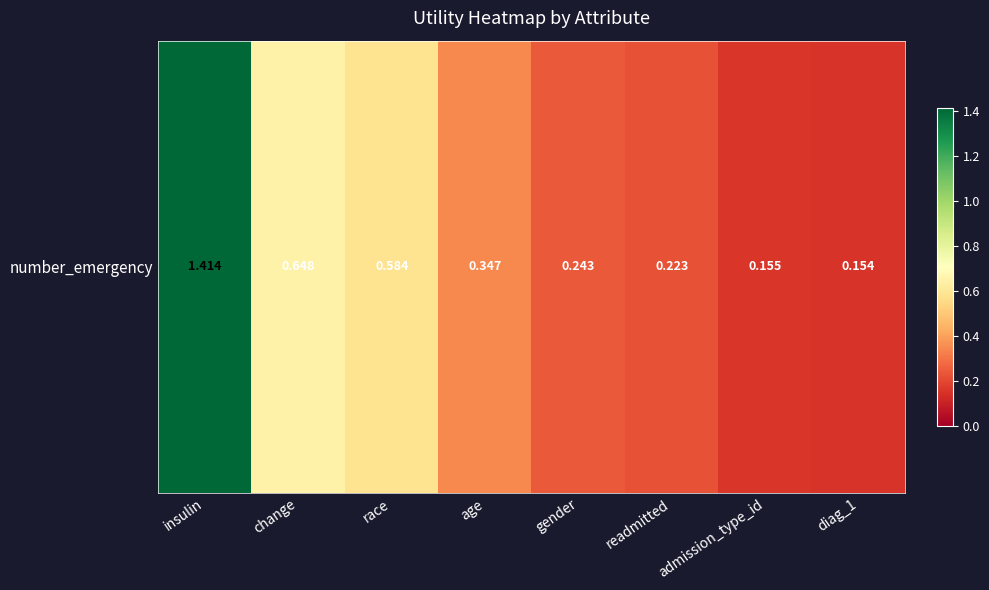

Which has a higher value, readmitted or insulin?

insulin